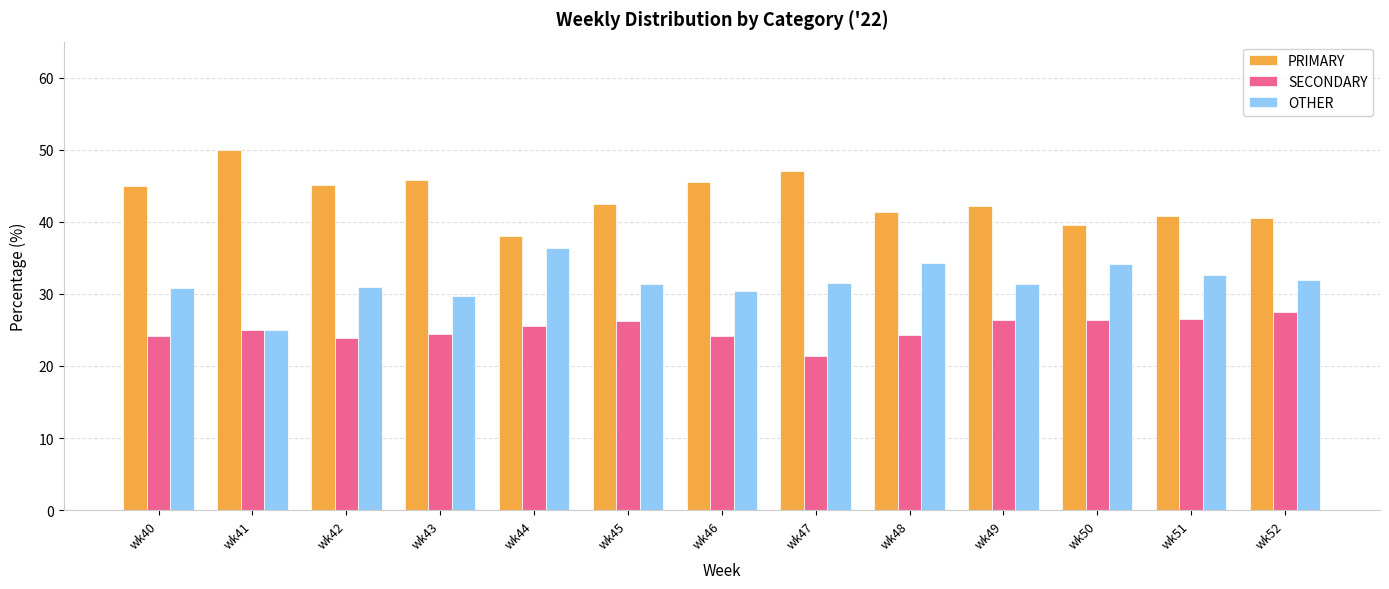

What is the spread (max minus min) of values at wk46?

21.4